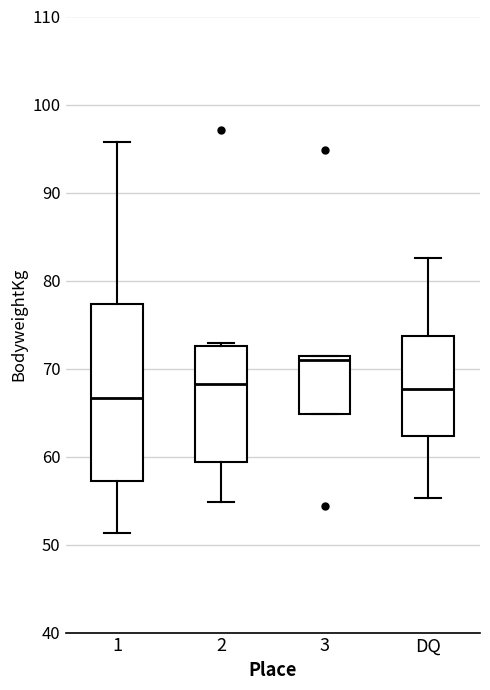

Reading left to right, read every box against the y-axis: the position of its median line, the range the box covers, and the ends of its whiskers. The values are not printed on the chart, so give them approximately, as read against the axis.

1: median 67, box 57 to 77, whiskers 51 to 96
2: median 68, box 59 to 73, whiskers 55 to 73
3: median 71 (just below the box's upper edge), box 65 to 71, whiskers 65 to 71
DQ: median 68, box 62 to 74, whiskers 55 to 83